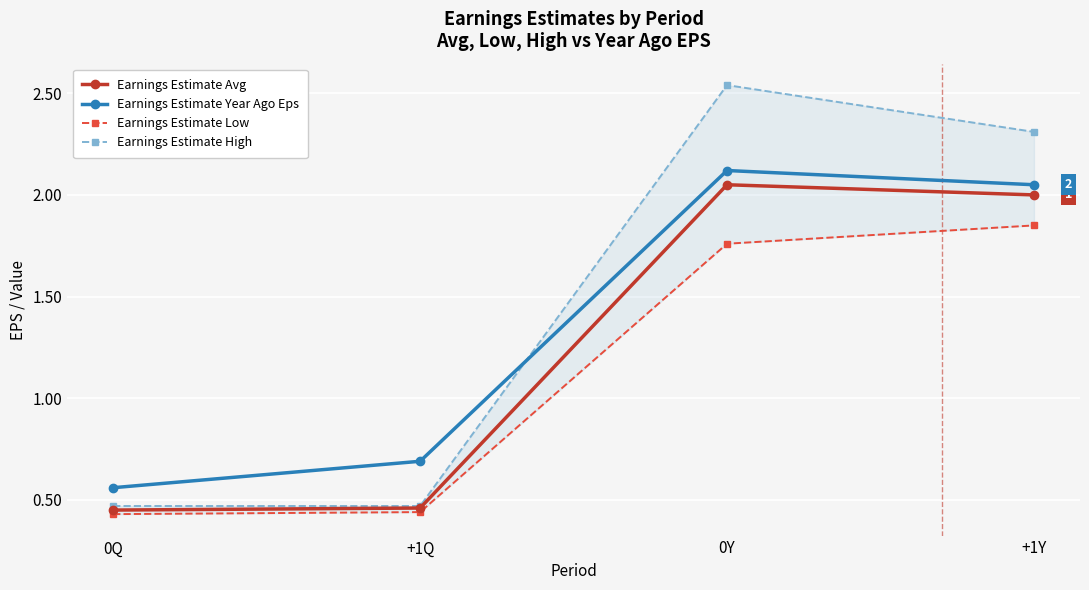

True or false: Earnings Estimate Year Ago Eps has more than 2 interior local peaks.

False